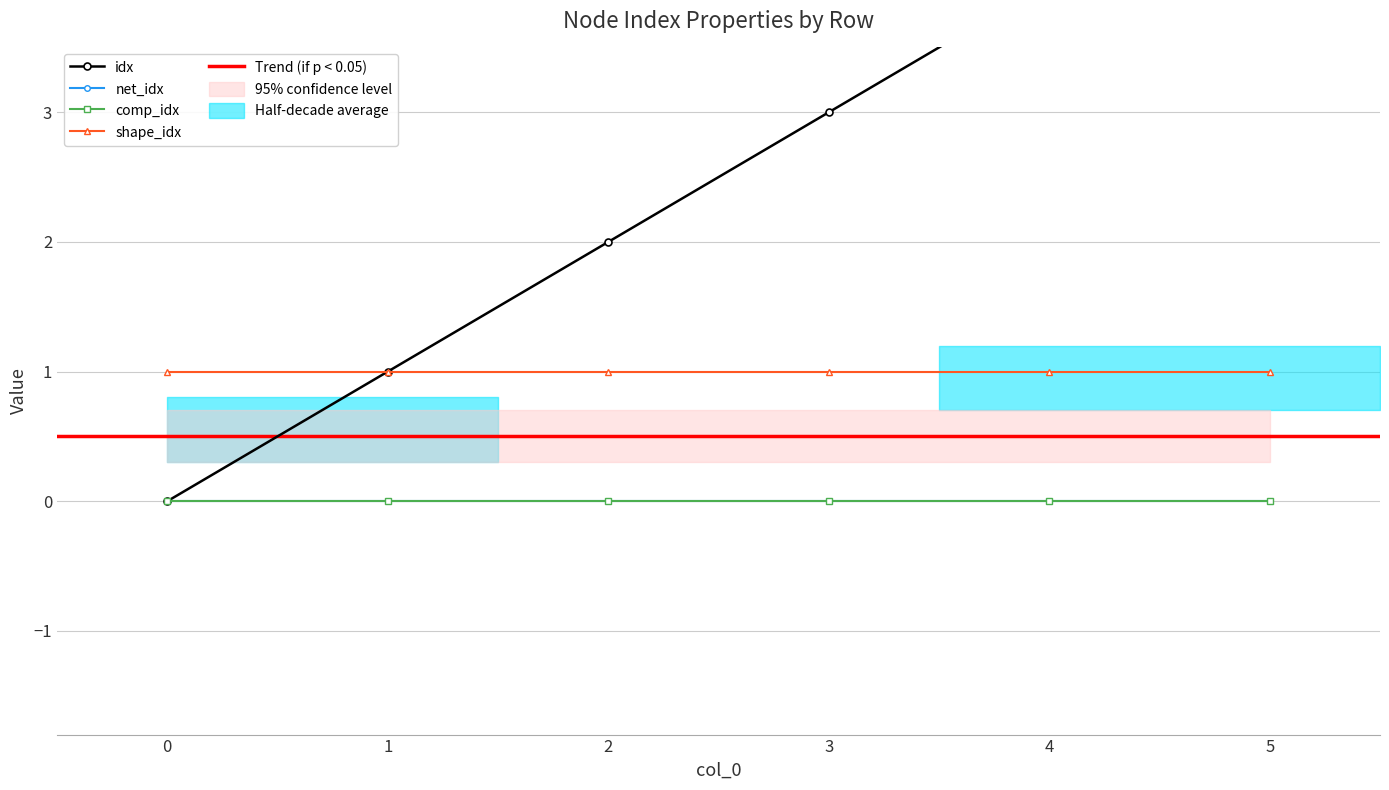

Is it true that idx equals 2 at 1?

False